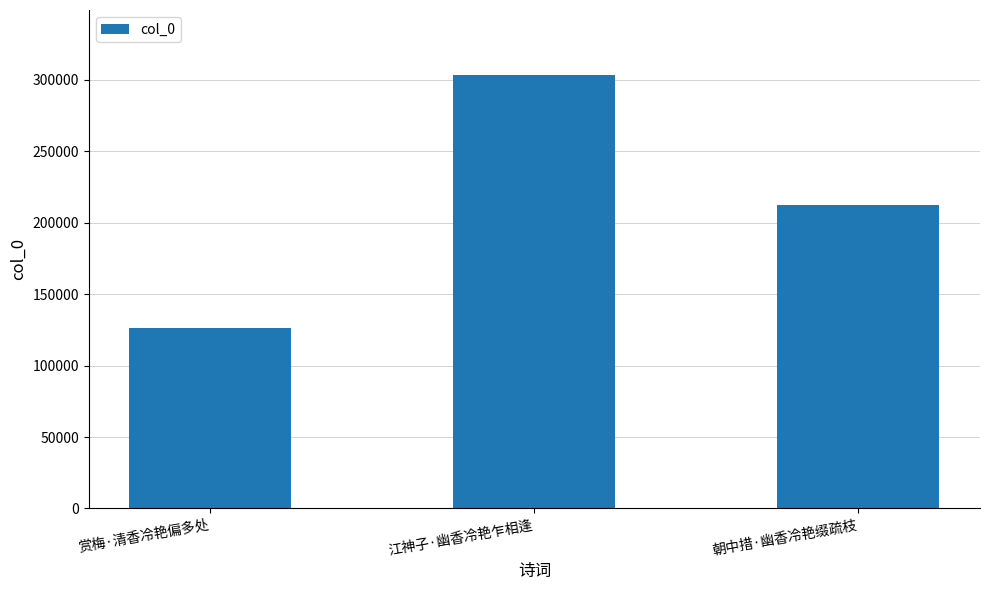

What is the label of the 2nd bar from the left?

江神子·幽香冷艳乍相逢